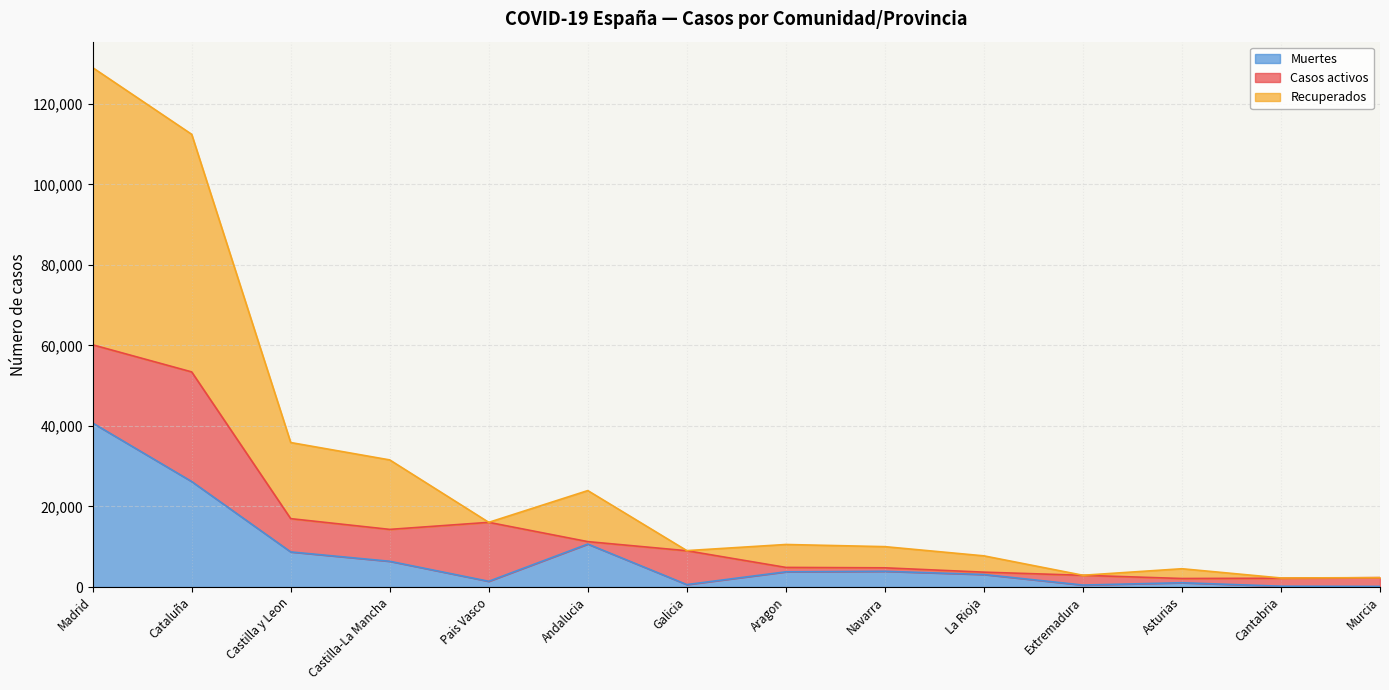

At which category is the sum across all series the highest?

Madrid